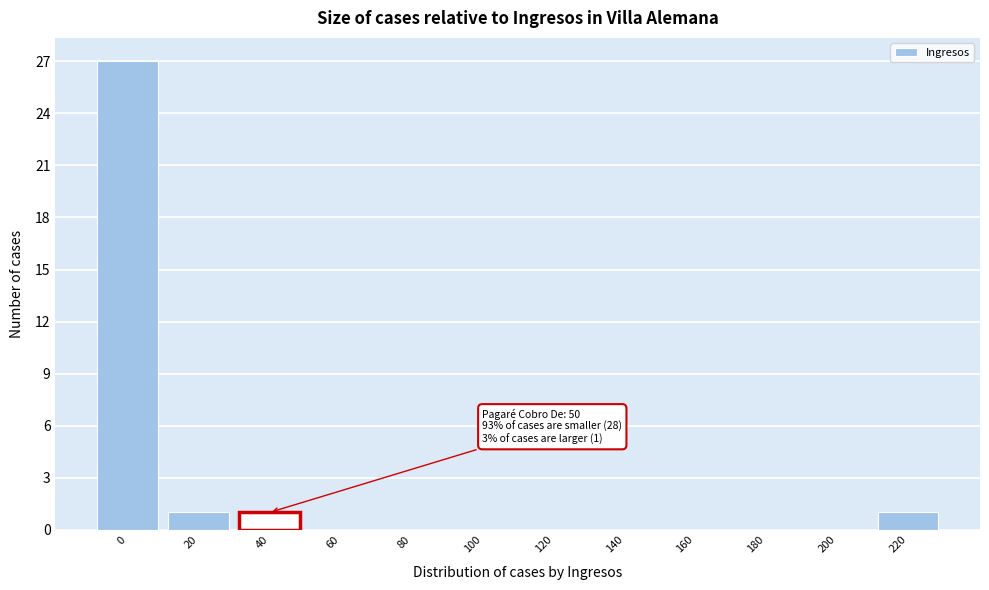

Reading right to left, list all the values displayed in this chart.

220=1	200=0	180=0	160=0	140=0	120=0	100=0	80=0	60=0	40=1	20=1	0=27